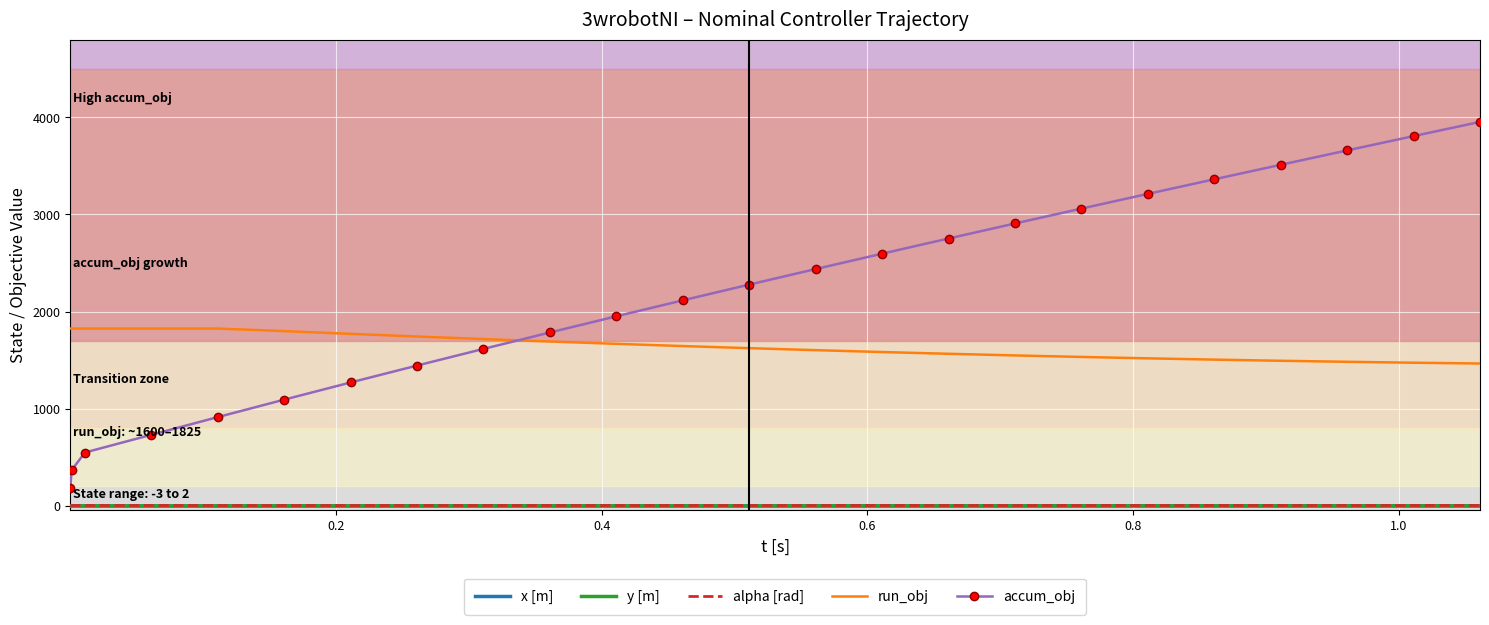

True or false: alpha [rad] and accum_obj cross at least once.

False